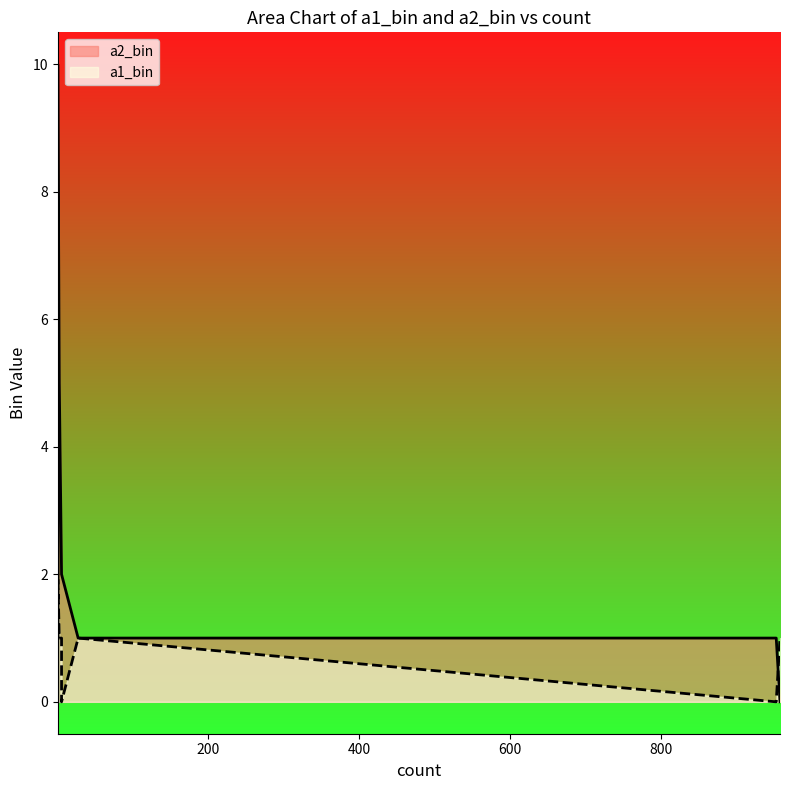

What is the value of the a1_bin point at the 10th from the left?

1